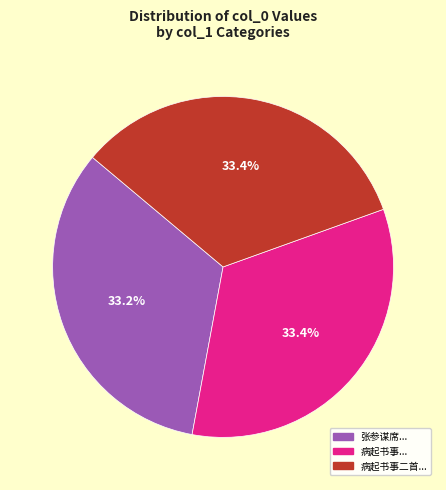

Does any single category account for the majority?

No